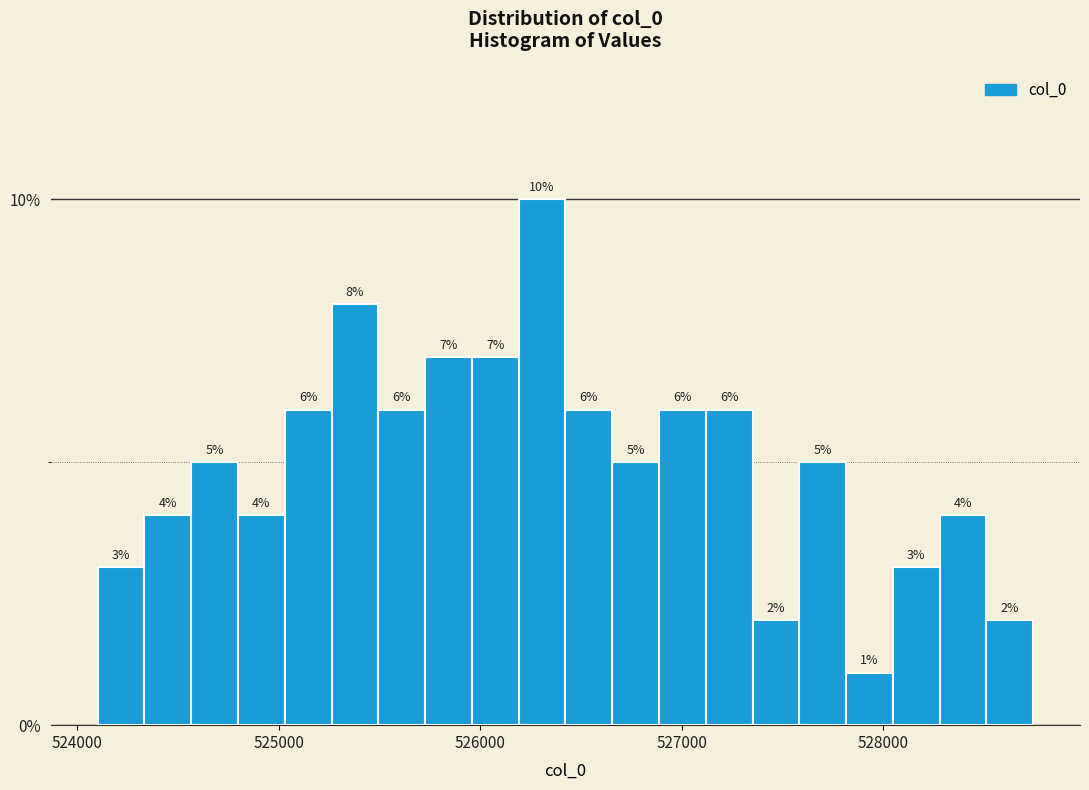

Read against the x-axis, roughly where is the centre of the tallest bar?

526300